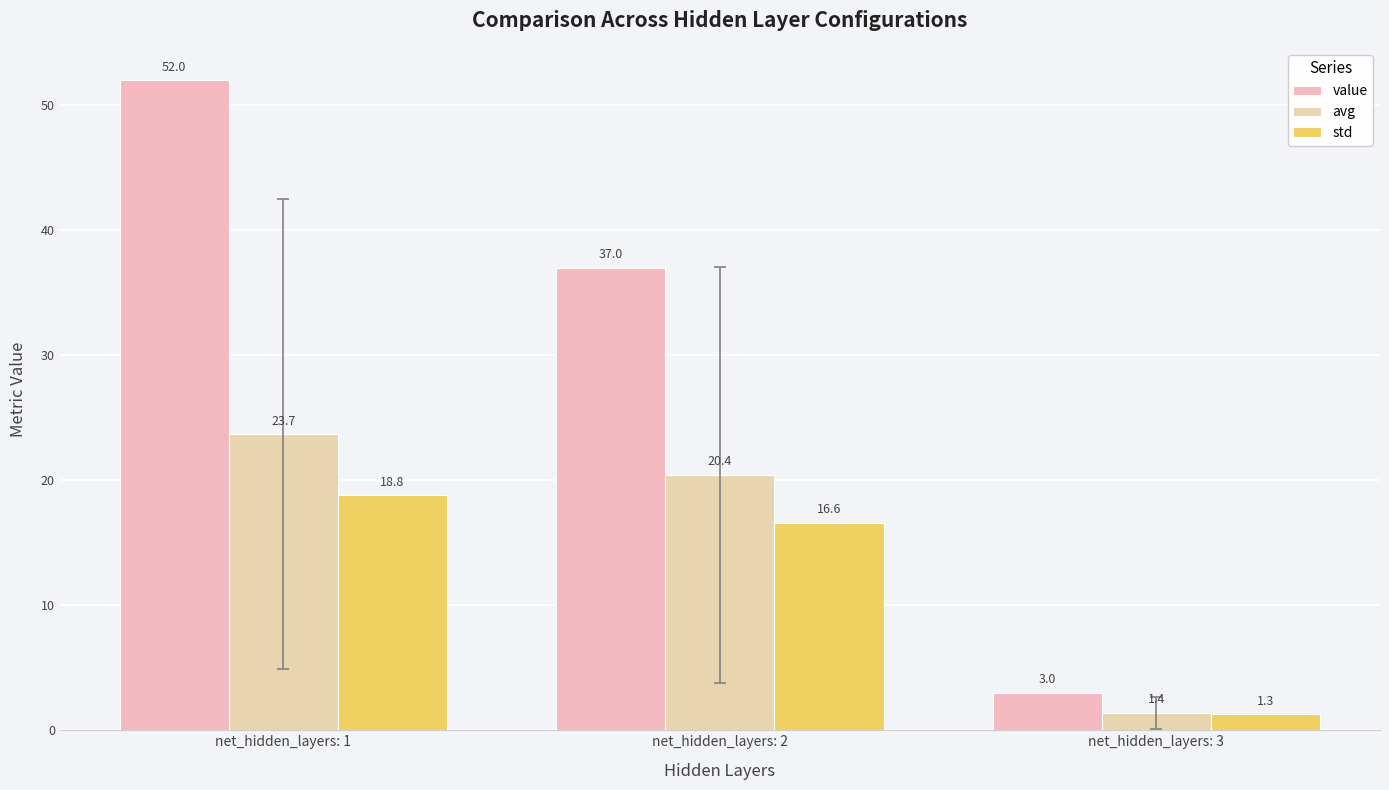

What is the maximum value for value?

52.0